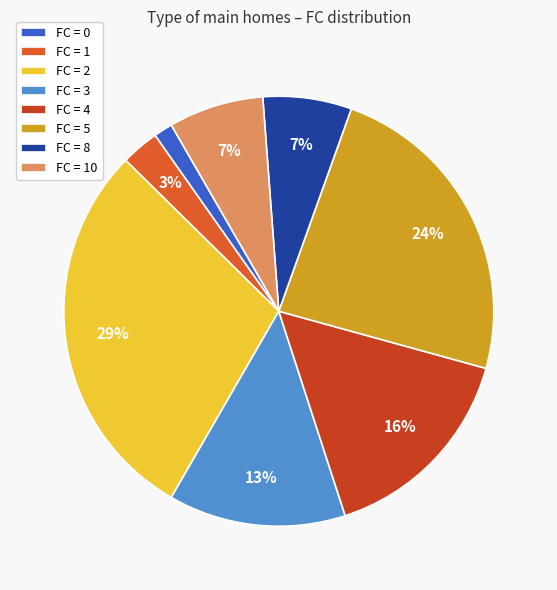

How many segments does this pie chart have?

8